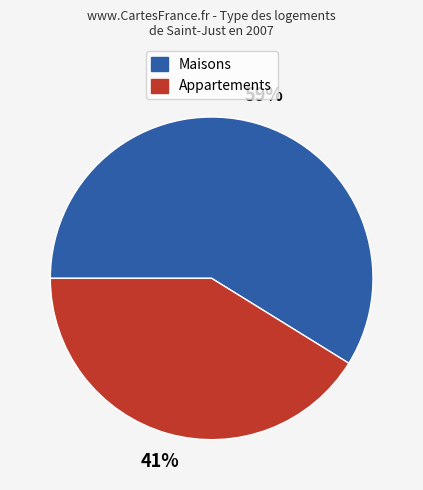

Is there a majority slice in this chart?

Yes